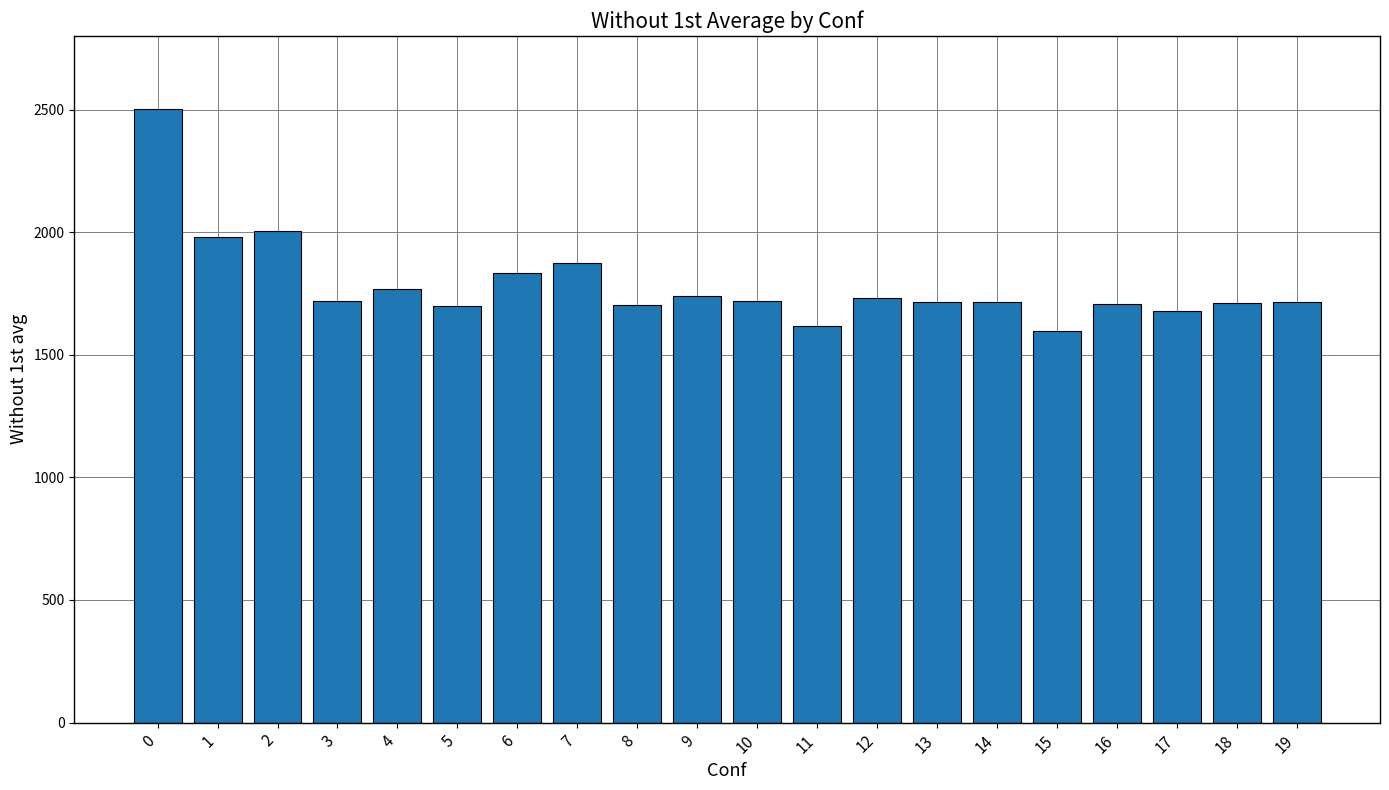

What is the change in value from 0 to 13?

-786.7